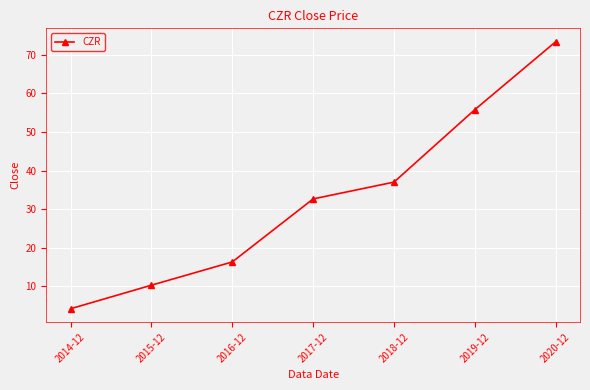

Reading right to left, list all the values displayed in this chart.

2020-12=73.4	2019-12=55.8	2018-12=37.0	2017-12=32.7	2016-12=16.3	2015-12=10.3	2014-12=4.2